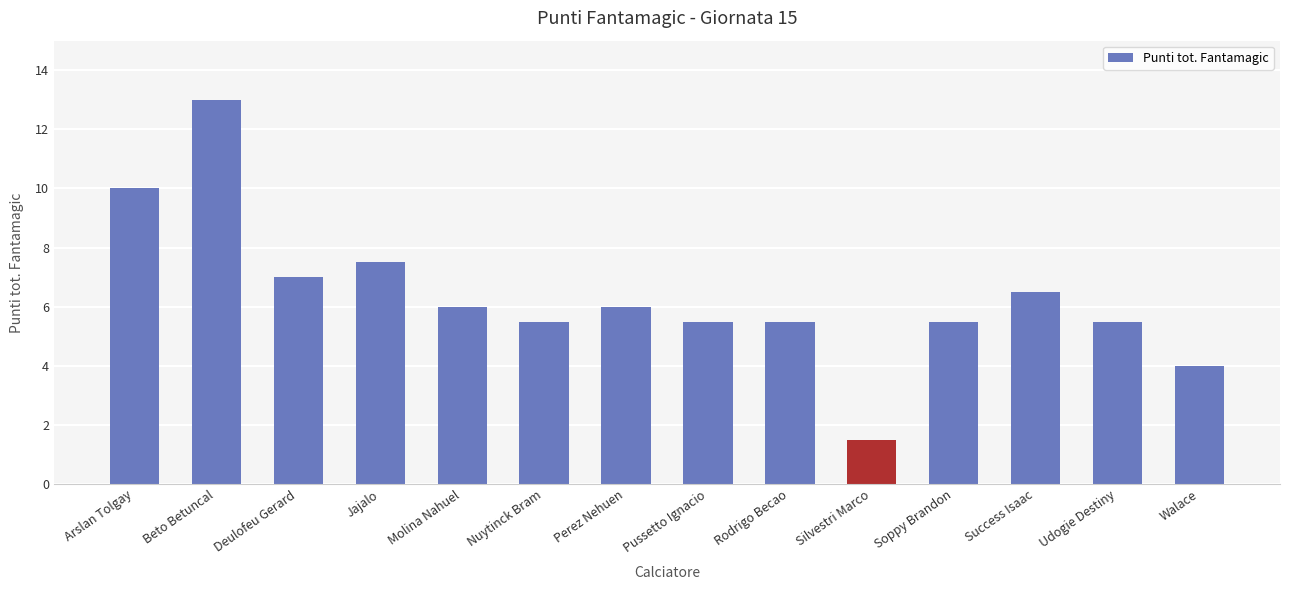

How many data points are less than 6?

7